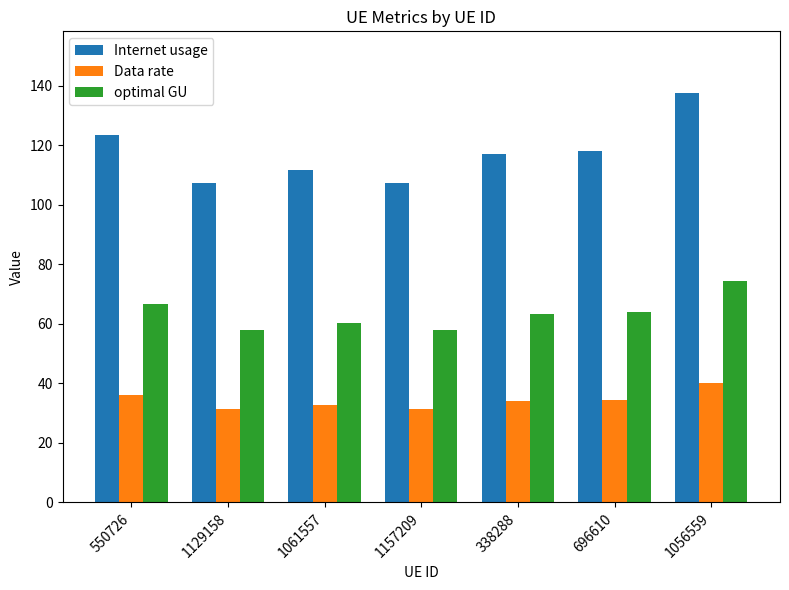

Is the value of Internet usage at 338288 greater than the value of Data rate at 1061557?

Yes